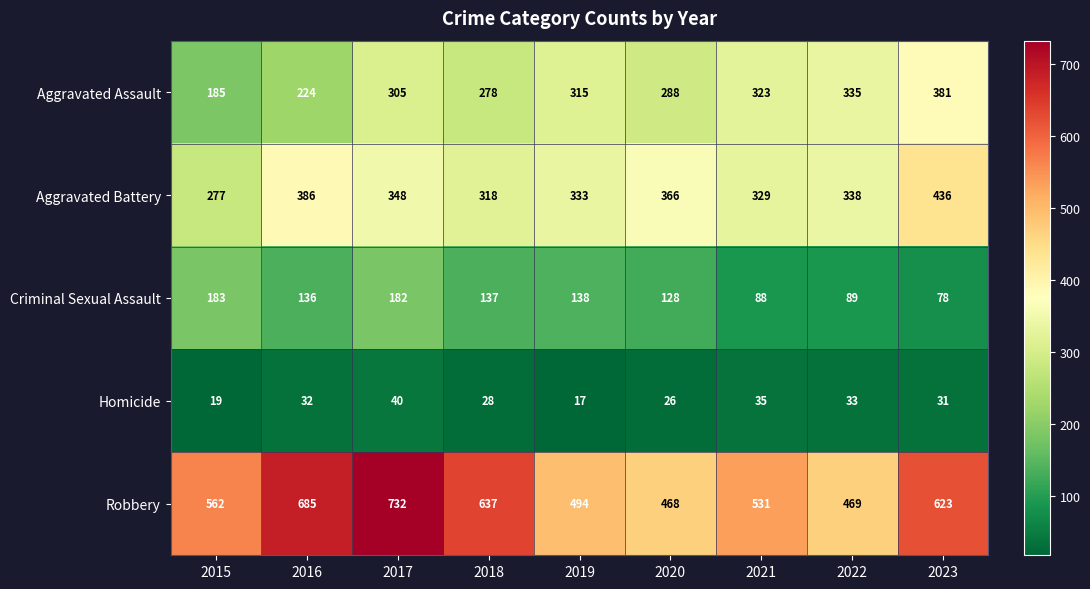

The Aggravated Battery series shows 173 at 2021. True or false?

False